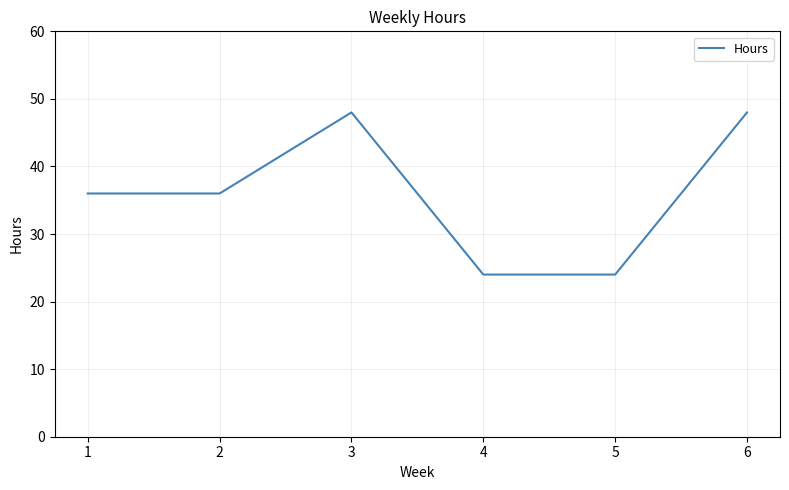

The value at 5 is 9. True or false?

False